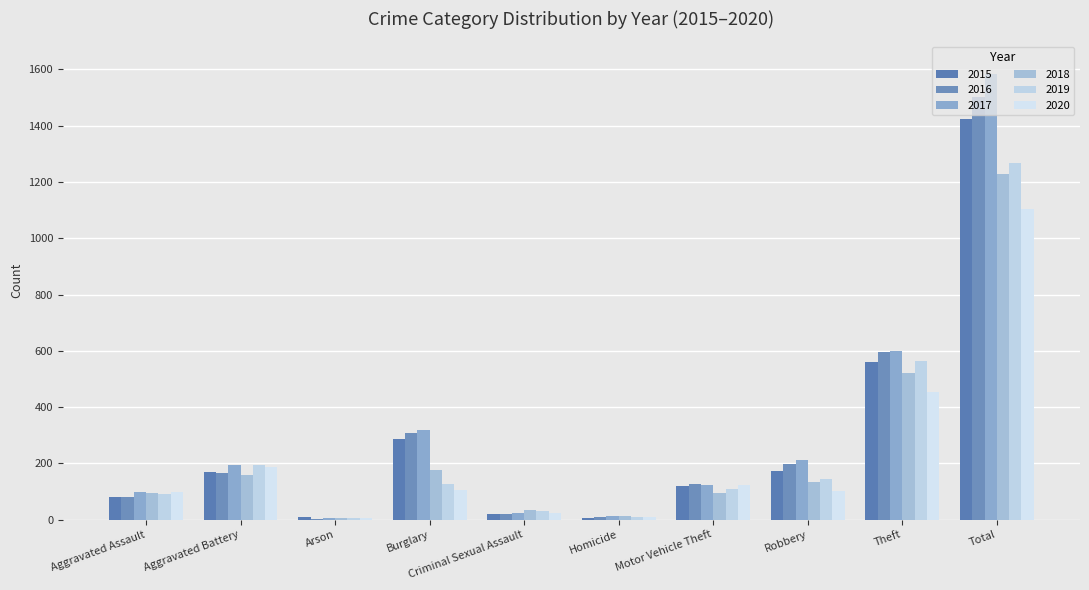

At which label is 2020 closest to 554?

Theft